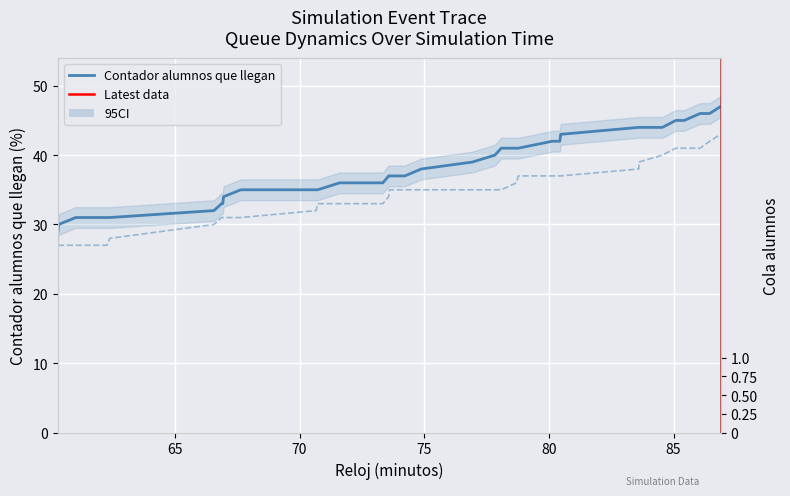

The value of Contador alumnos que llegan at 76 is 11. True or false?

False